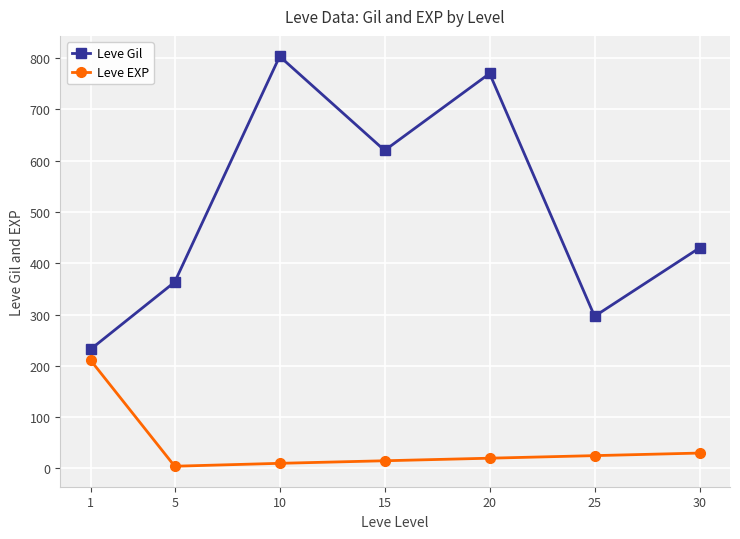

Does the chart display data point markers on the line(s)?

Yes